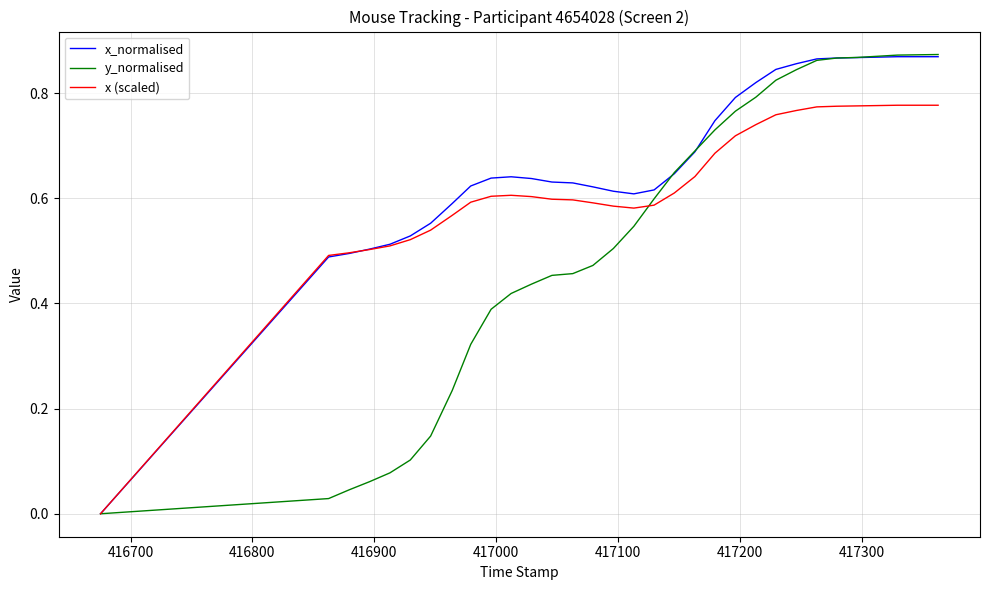

Which series has the largest total across all categories?

x_normalised